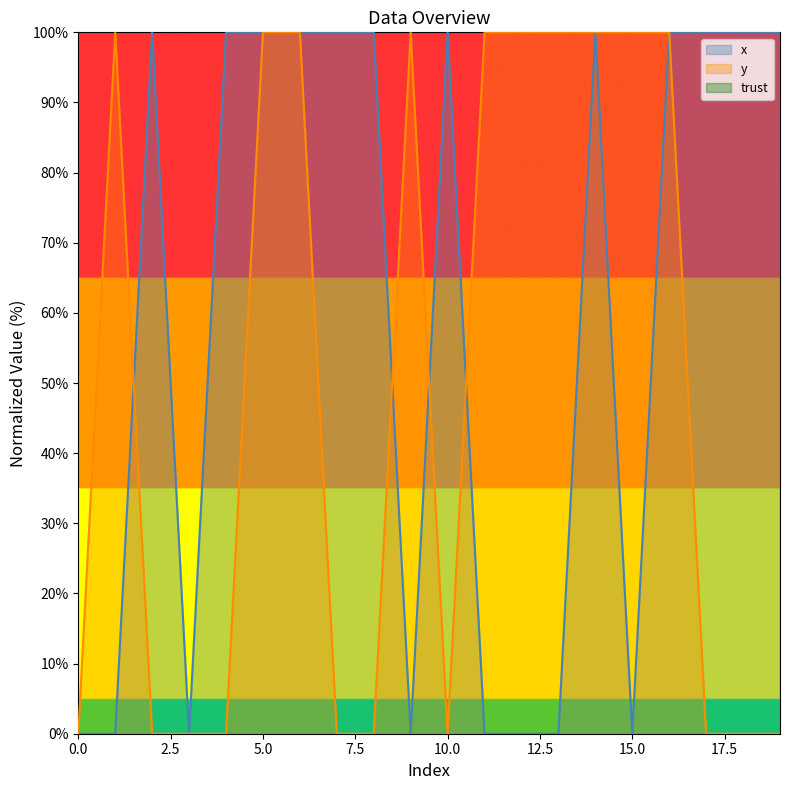

How many categories are shown in the chart?

20